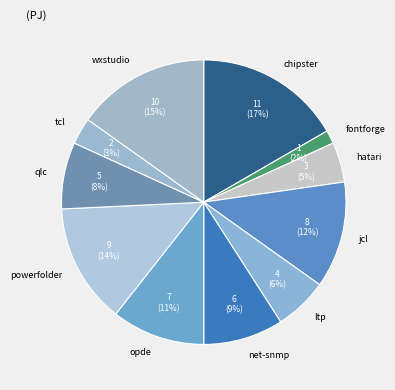

To the nearest percent, what is the average slice percentage?

9%